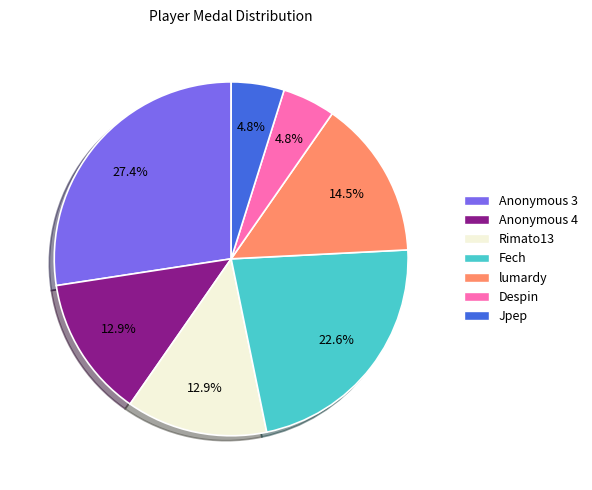

Which category has the biggest portion of the pie?

Anonymous 3